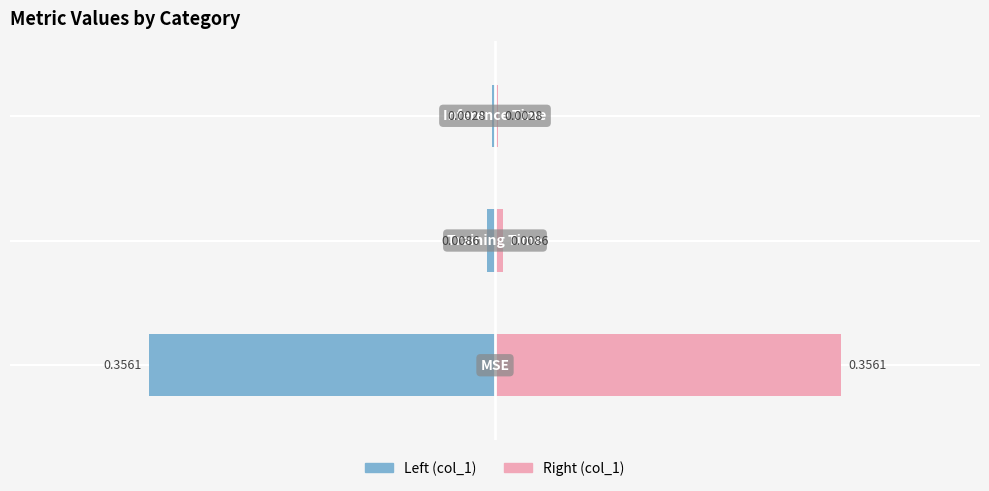

At how many categories does at least one series exceed 0?

3